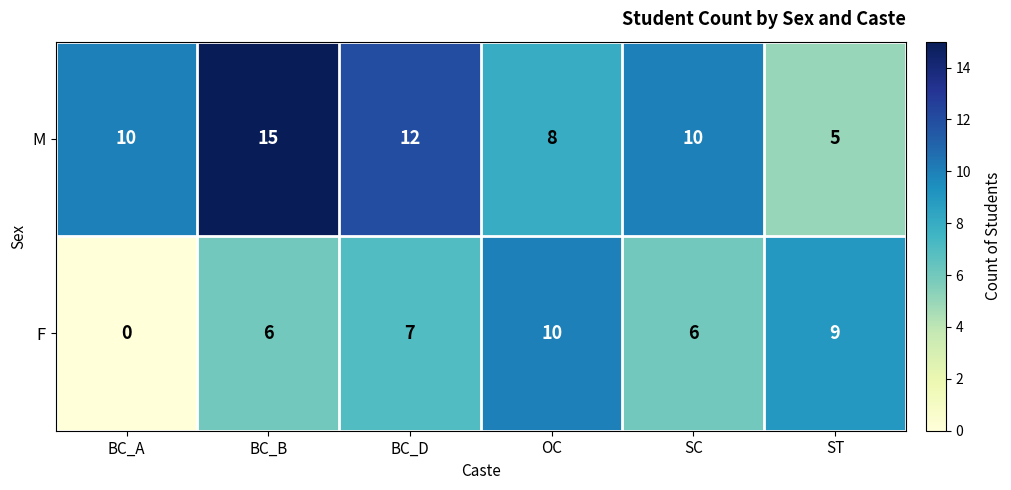

Between OC and SC, which series saw the biggest shift?

F